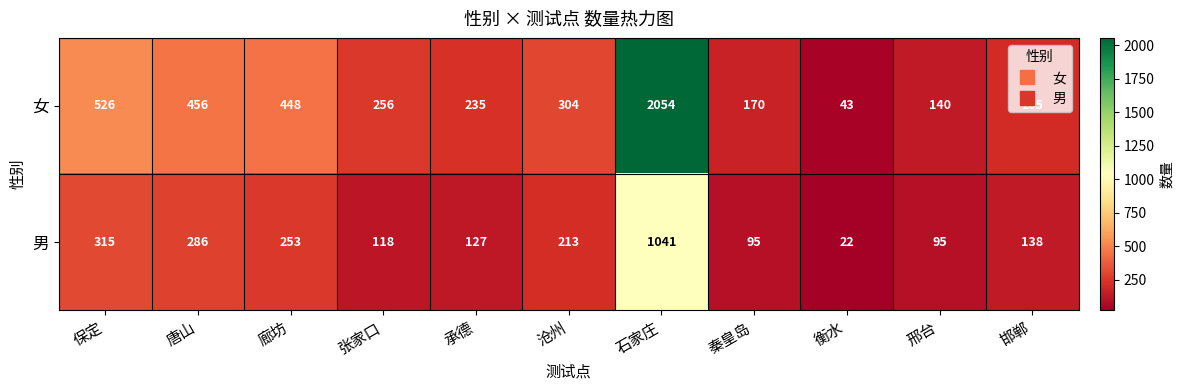

Rank the series at 邢台 from lowest to highest value.

男, 女